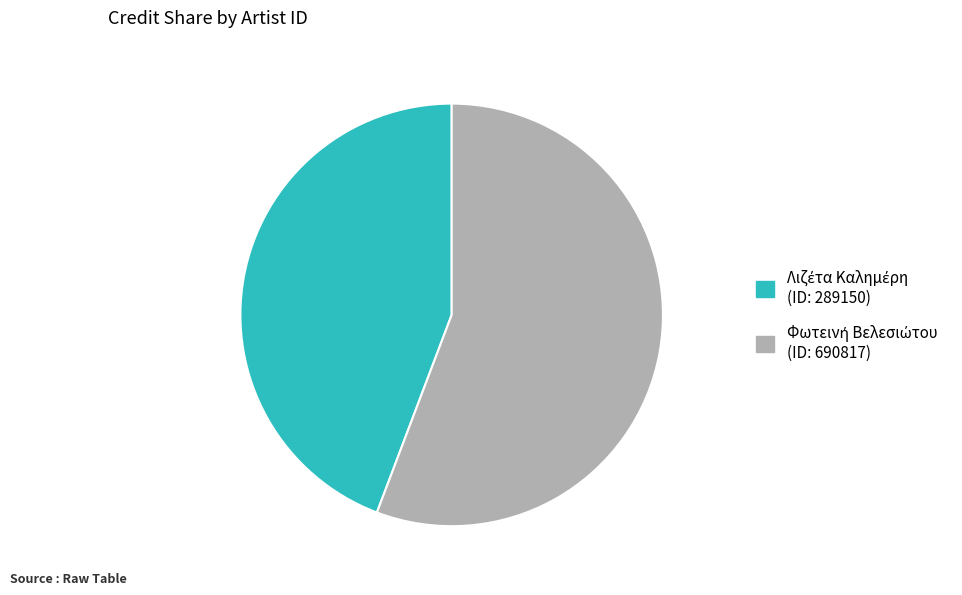

How many slices are in this pie chart?

2